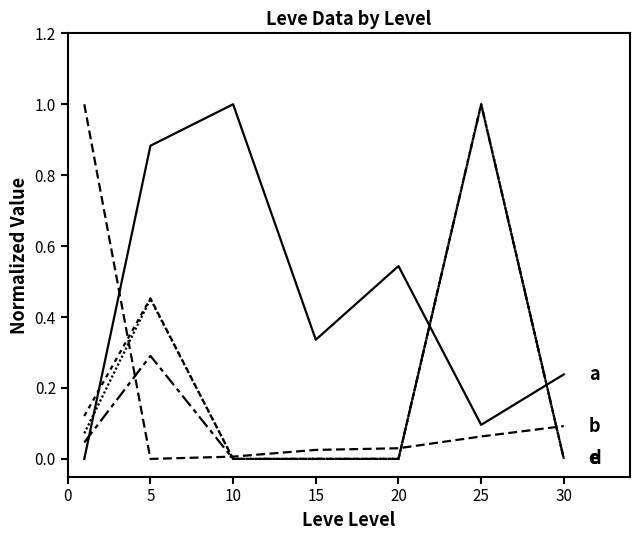

Does the chart display data point markers on the line(s)?

No